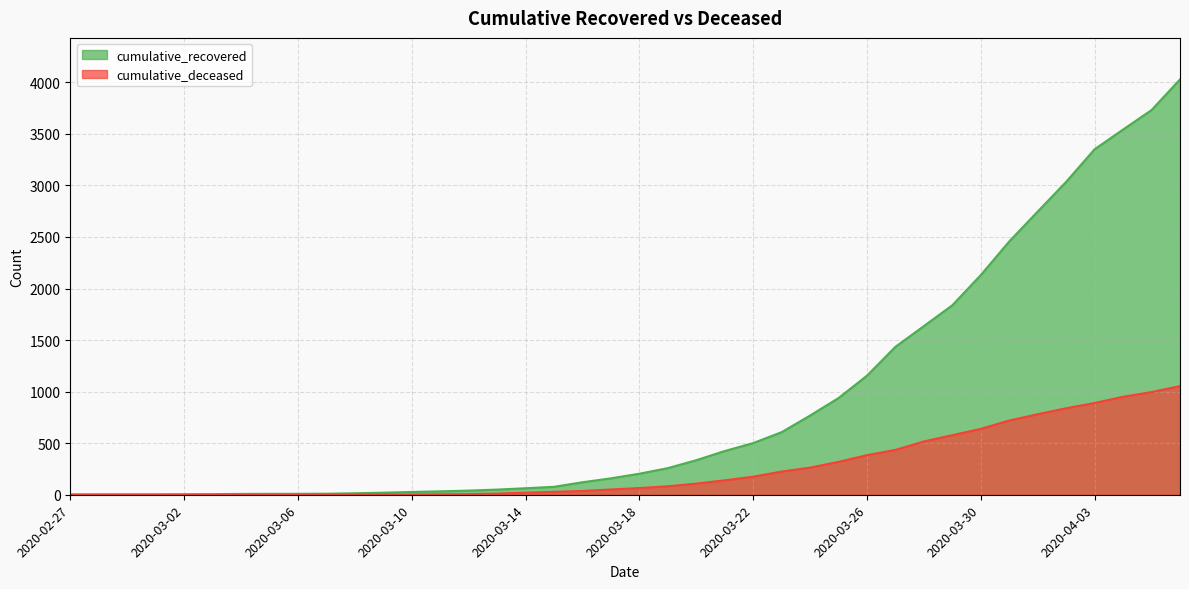

What is the difference between the highest and lowest values at 2020-03-06?

9